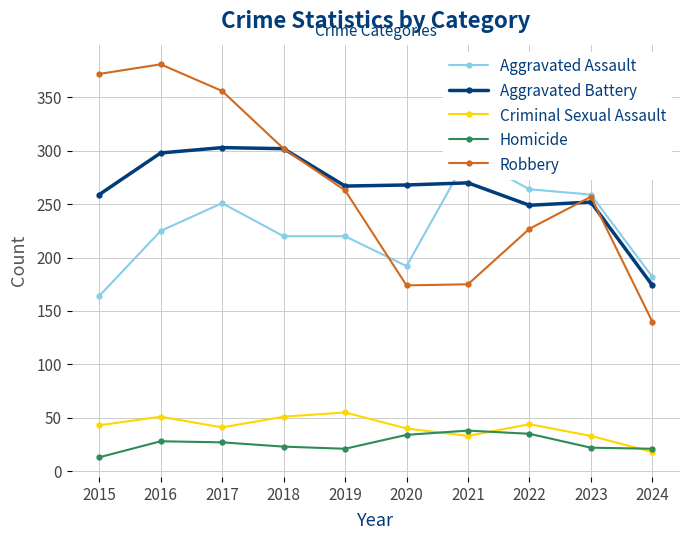

True or false: Criminal Sexual Assault and Robbery intersect in this chart.

False